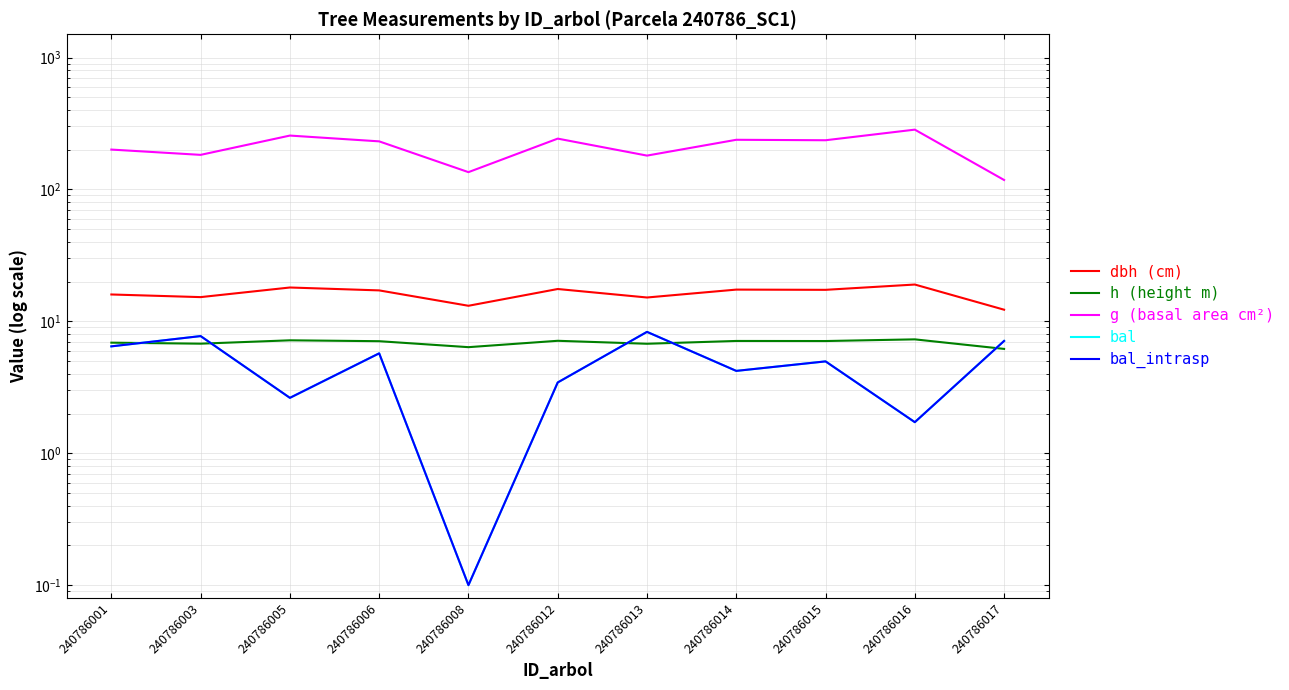

What is the difference between the highest and lowest values at 240786006?

225.7